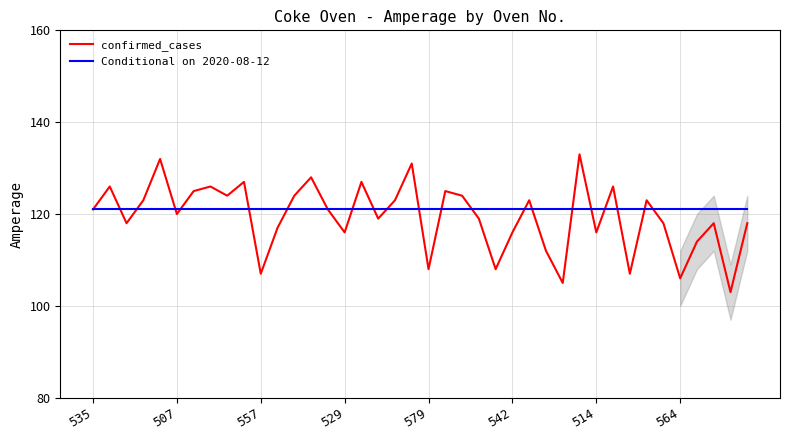

List the series in order of their peak value, highest first.

confirmed_cases, Conditional on 2020-08-12